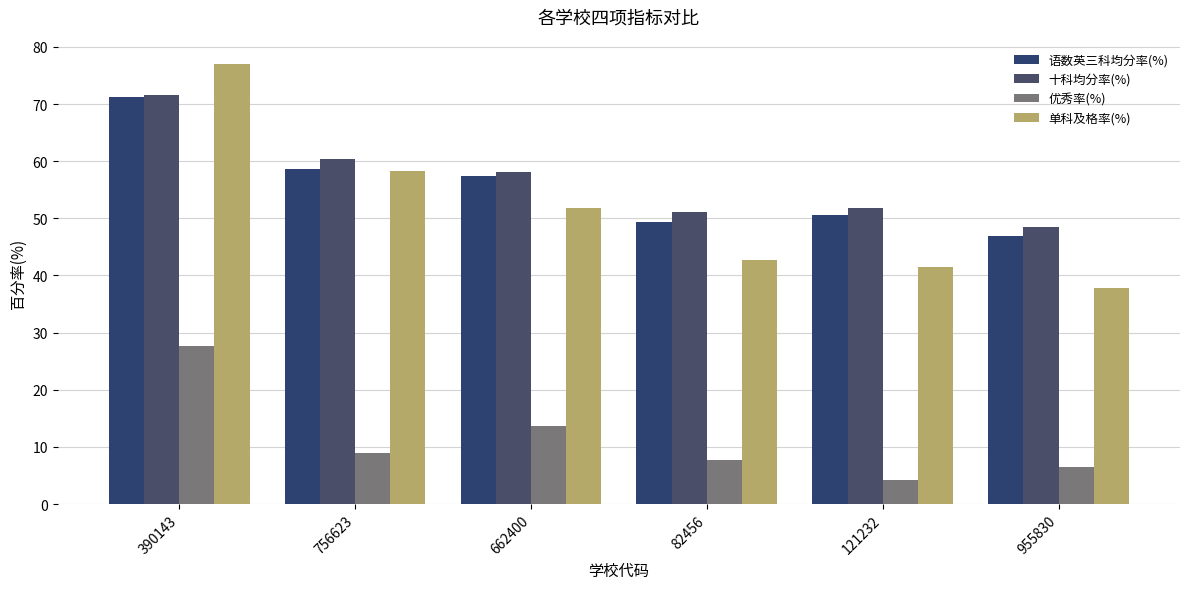

At how many categories does at least one series exceed 56?

3